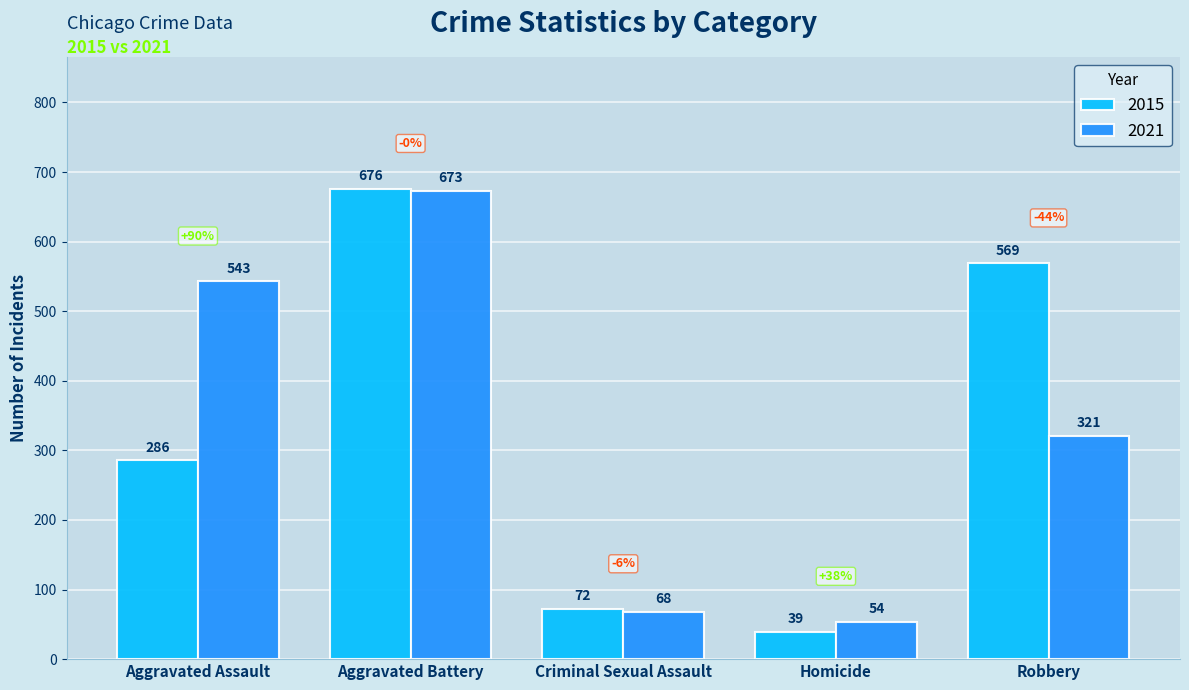

Is it true that 2015 equals 569 at Robbery?

True